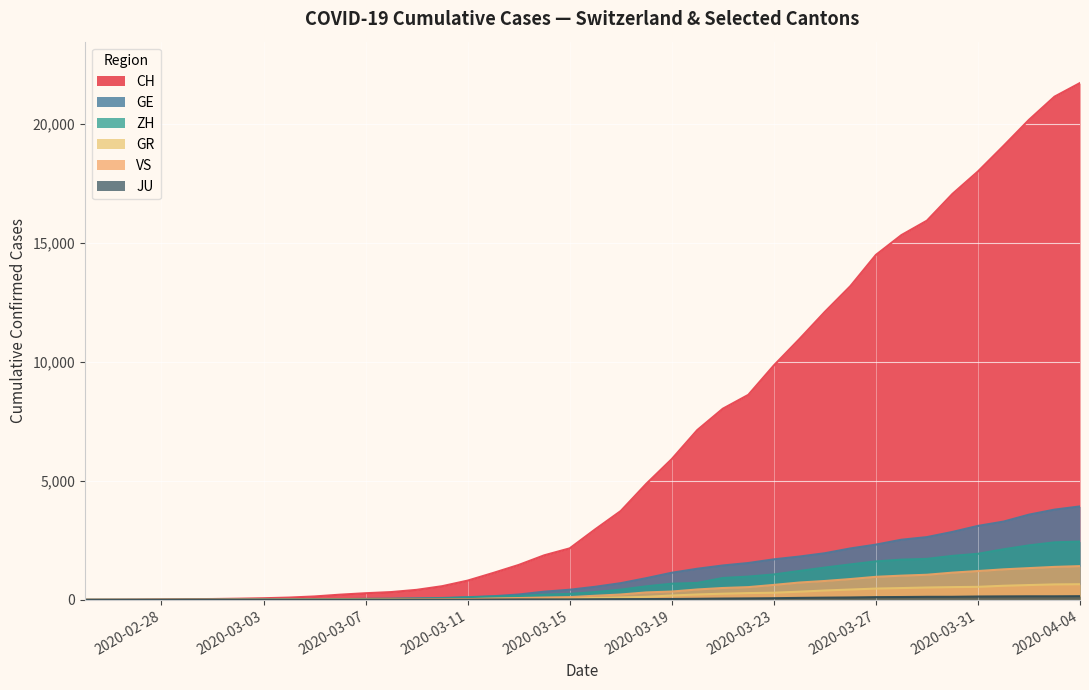

How many lines are shown in the chart?

6